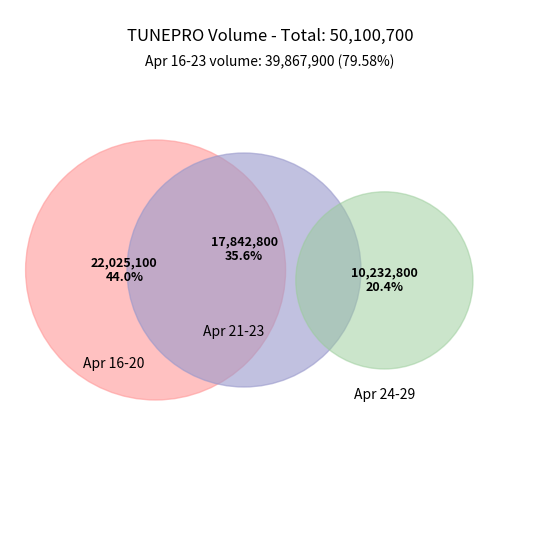

How much of the chart is everything except 2020-04-22?

93.5%